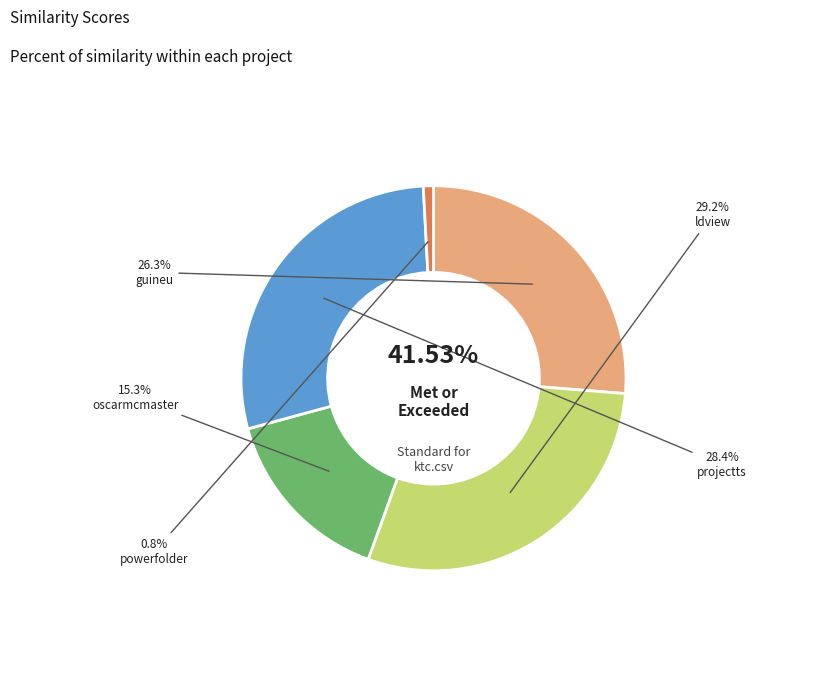

True or false: guineu.csv accounts for 40% of the total.

False